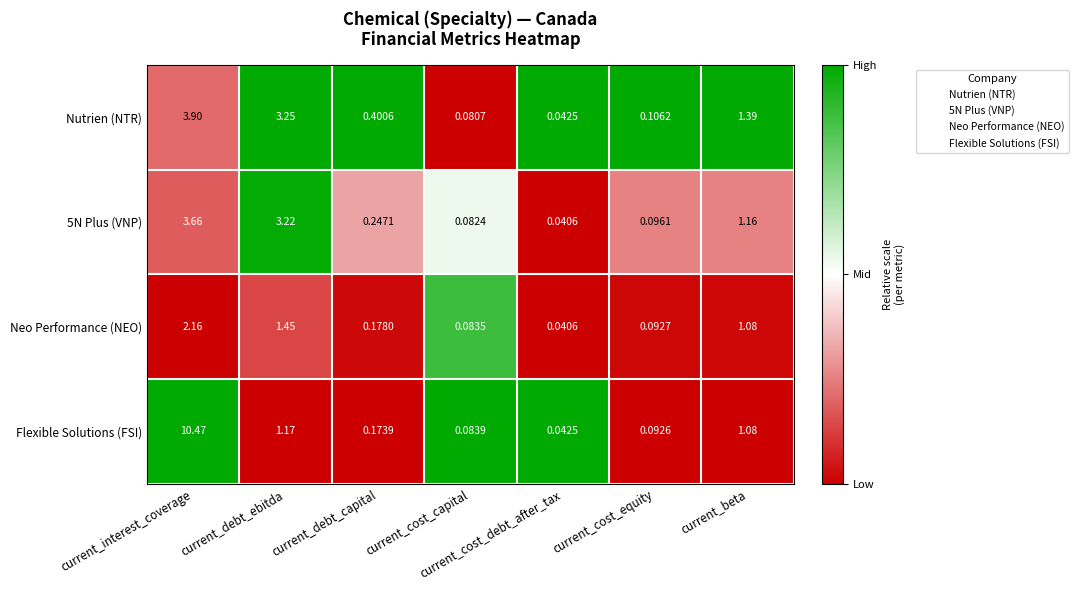

At current_interest_coverage, list the series in order from largest to smallest.

Flexible Solutions (FSI), Nutrien (NTR), 5N Plus (VNP), Neo Performance (NEO)